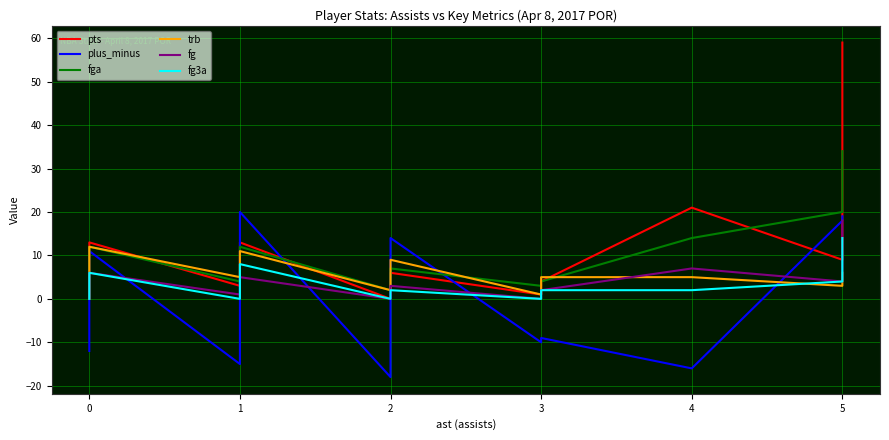

What is the difference between the maximum and minimum values in the pts series?

59